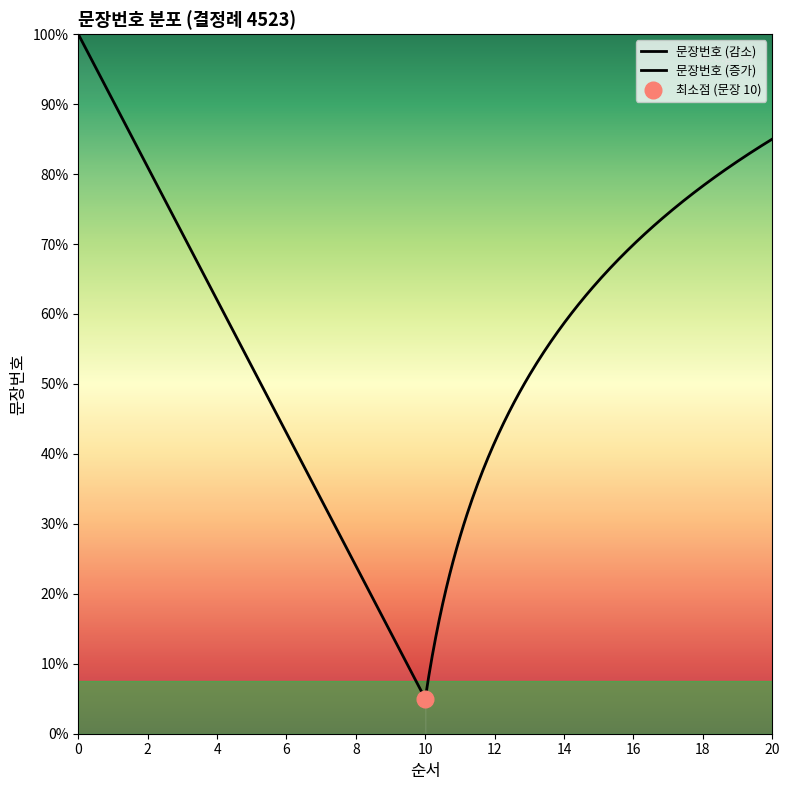

Between 19 and 3, which is larger?

19